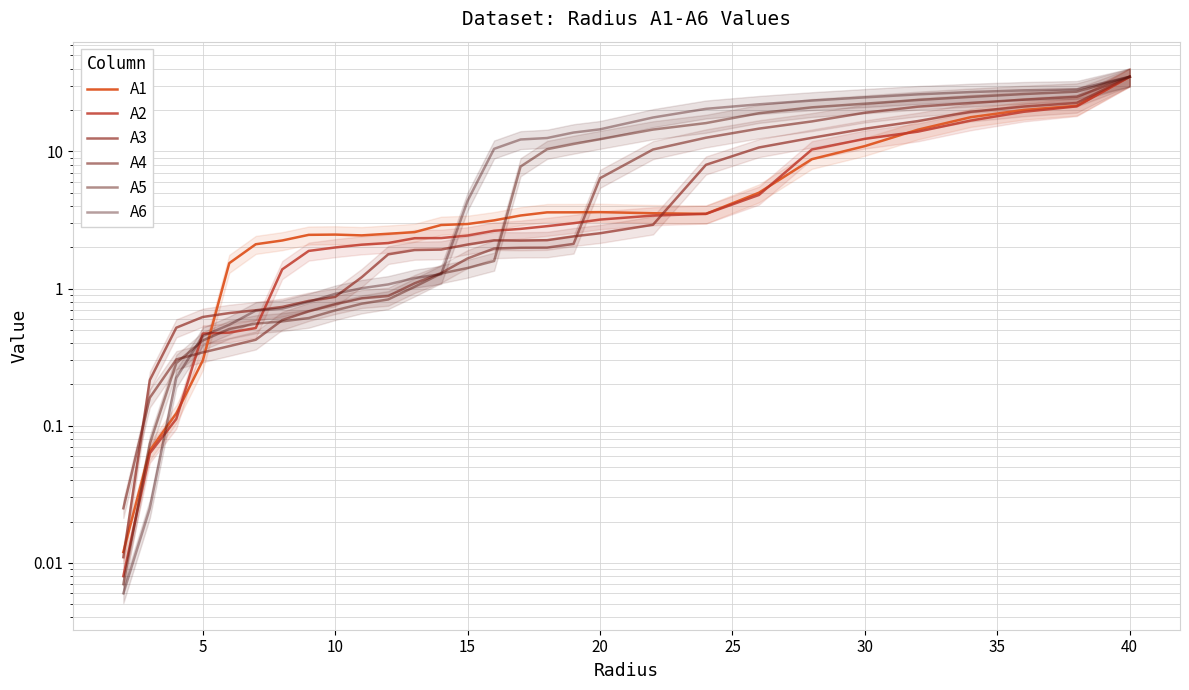

Does the chart have visible grid lines?

Yes